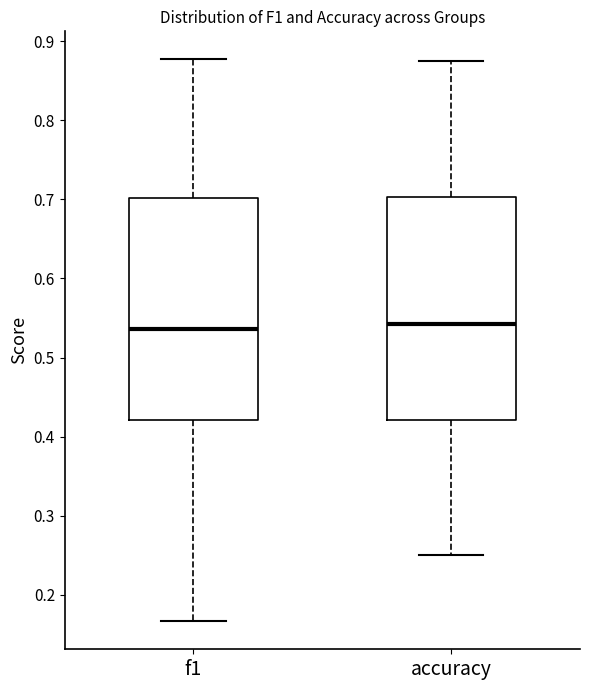

Where is the lower edge of the box for accuracy on the y-axis? The values are not printed on the chart, so give them approximately, as read against the axis.

0.42